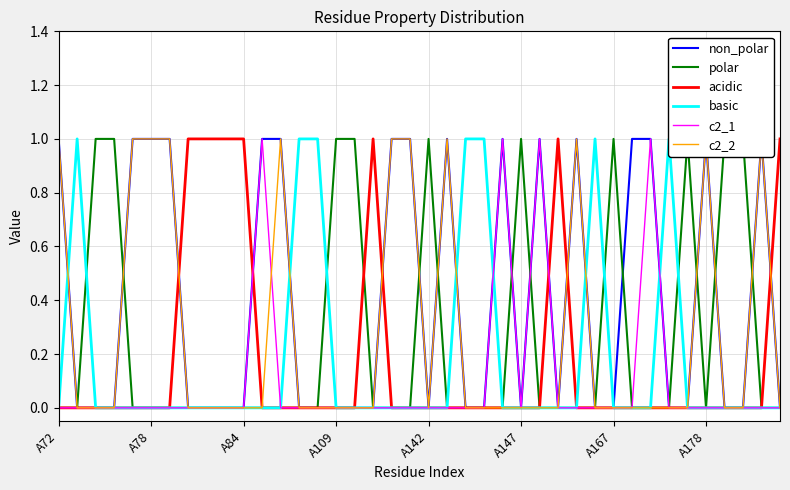

What are all the series names shown in the legend?

non_polar, polar, acidic, basic, c2_1, c2_2